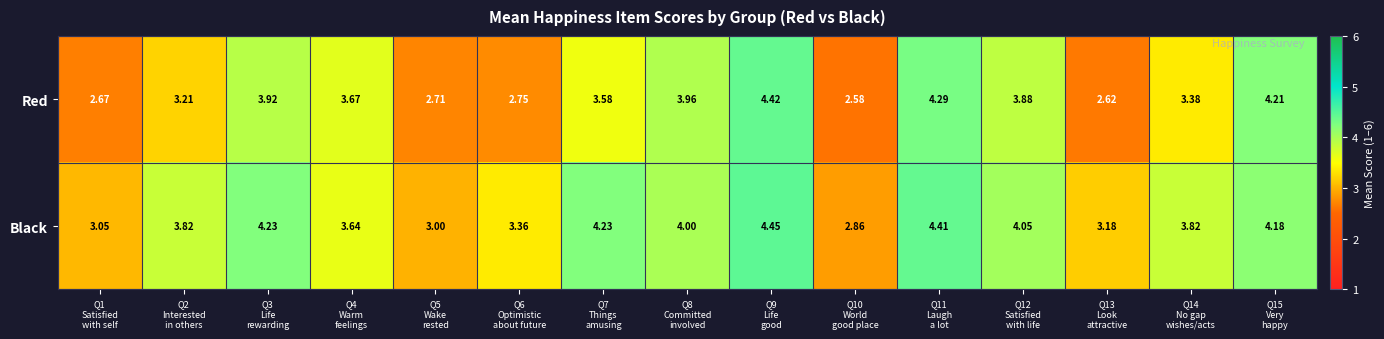

List the series in order of their peak value, lowest first.

Red, Black